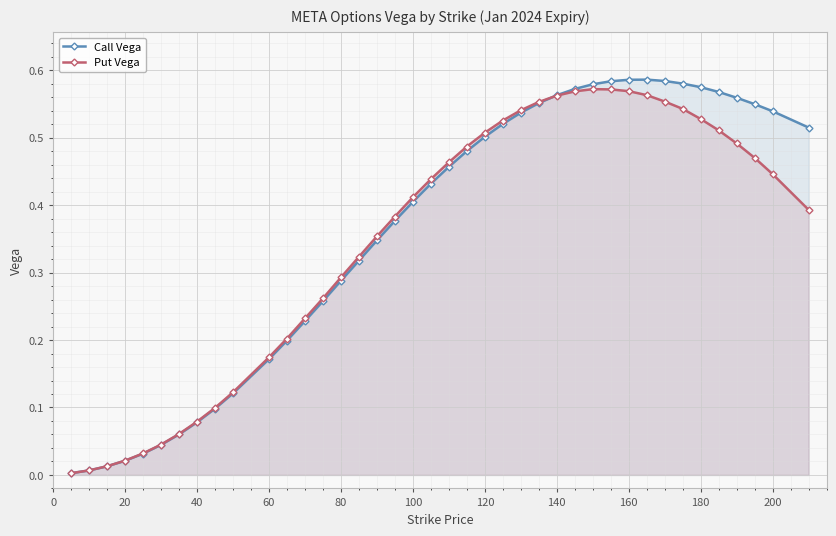

Reading left to right, extract all data points from this chart.

Call Vega: 0.0	0.0	0.0	0.0	0.0	0.0	0.1	0.1	0.1	0.1	0.2	0.2	0.2	0.3	0.3	0.3	0.3	0.4	0.4	0.4	0.5	0.5	0.5	0.5	0.5	0.6	0.6	0.6	0.6	0.6	0.6	0.6	0.6	0.6	0.6	0.6	0.6	0.5	0.5	0.5
Put Vega: 0.0	0.0	0.0	0.0	0.0	0.0	0.1	0.1	0.1	0.1	0.2	0.2	0.2	0.3	0.3	0.3	0.4	0.4	0.4	0.4	0.5	0.5	0.5	0.5	0.5	0.6	0.6	0.6	0.6	0.6	0.6	0.6	0.6	0.5	0.5	0.5	0.5	0.5	0.4	0.4